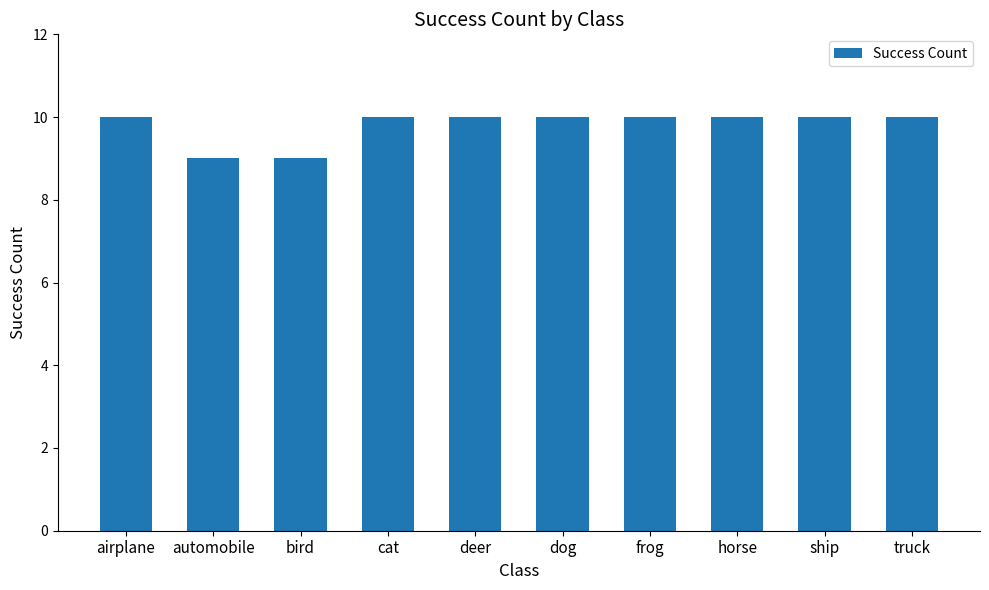

What is the label of the 7th bar from the left?

frog